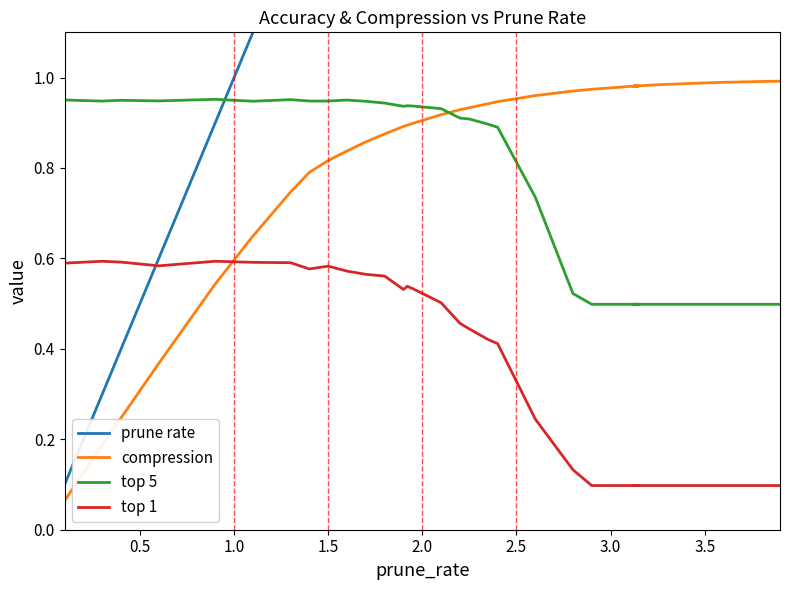

What are all the series names shown in the legend?

prune rate, compression, top 5, top 1